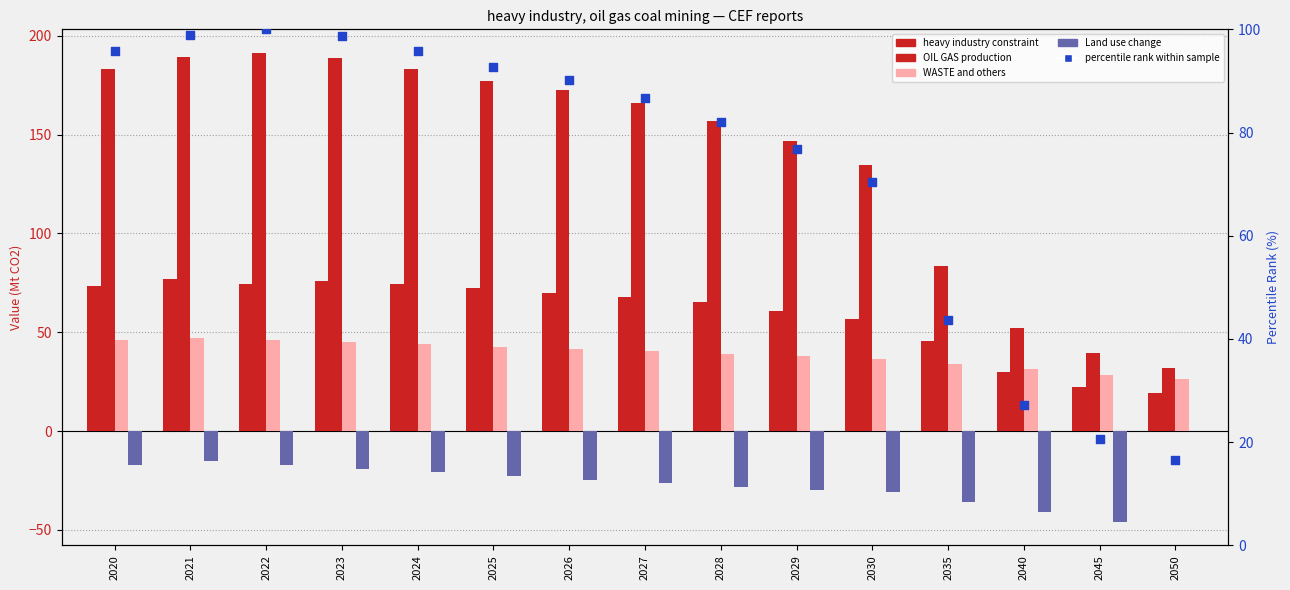

Which series has the largest total across all categories?

OIL GAS production